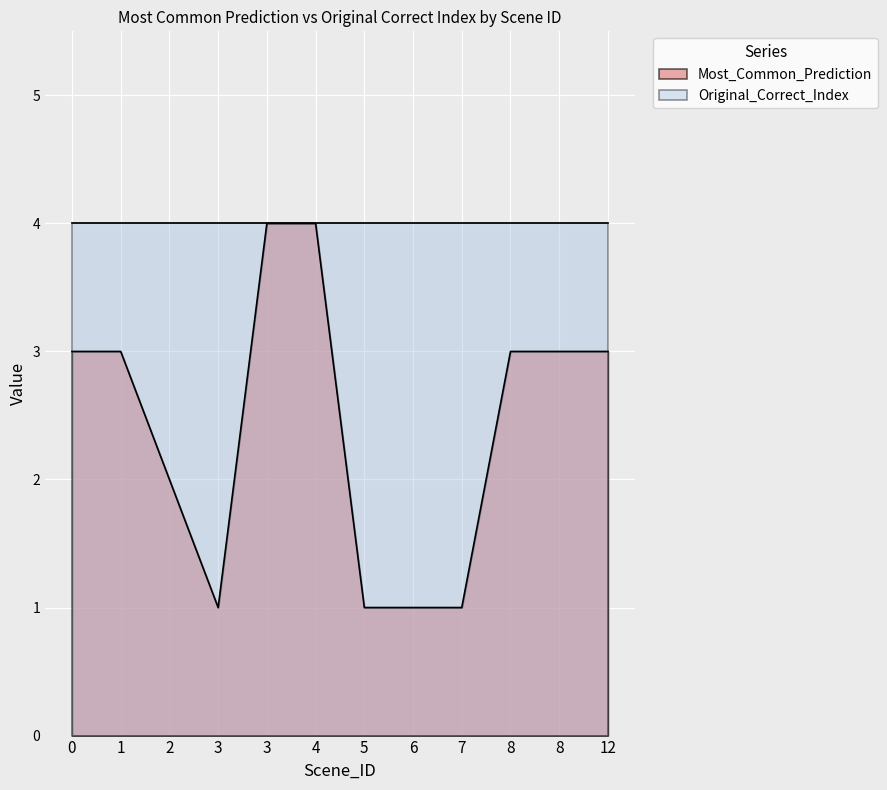

Does the chart display data point markers on the line(s)?

No